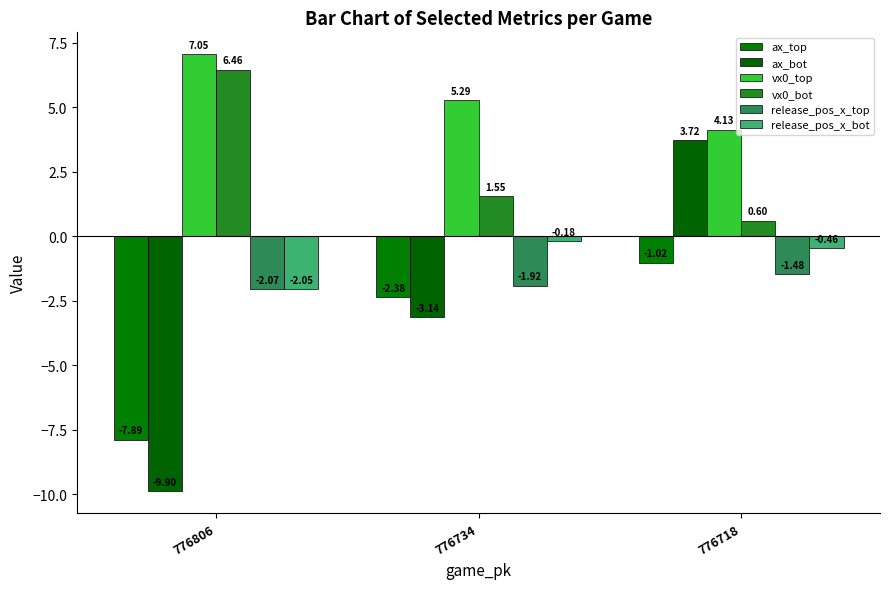

How many bars are there in total?

18